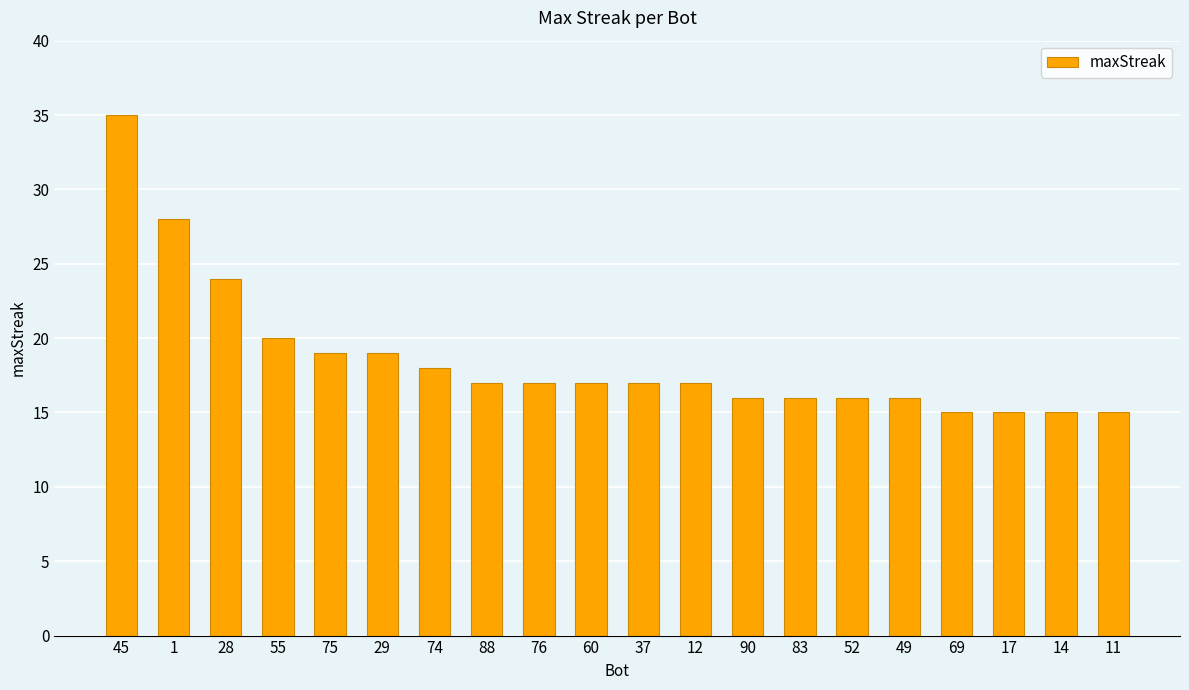

Between 88 and 74, which is larger?

74